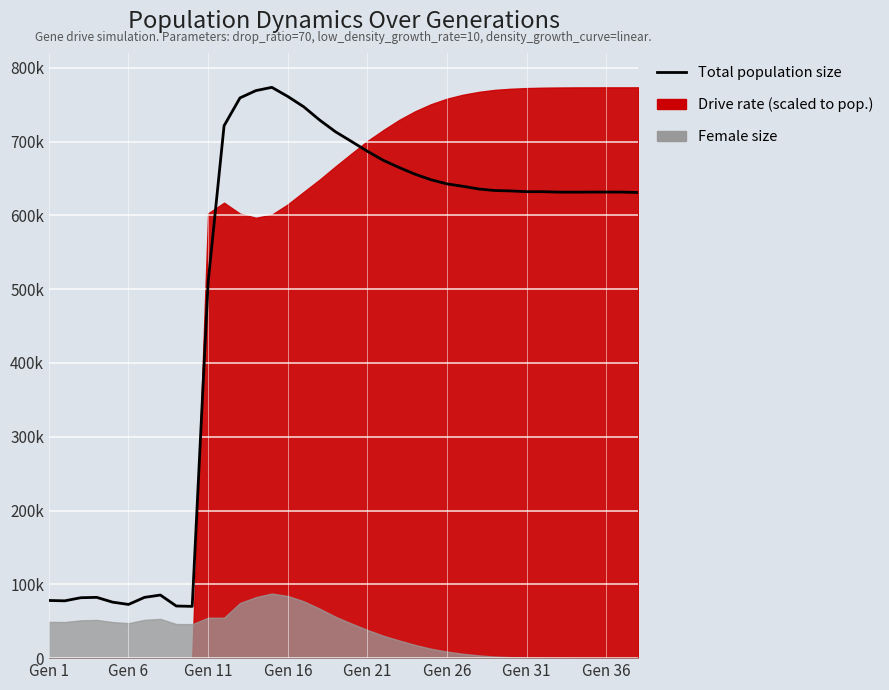

What is the maximum value shown in the chart?

773459